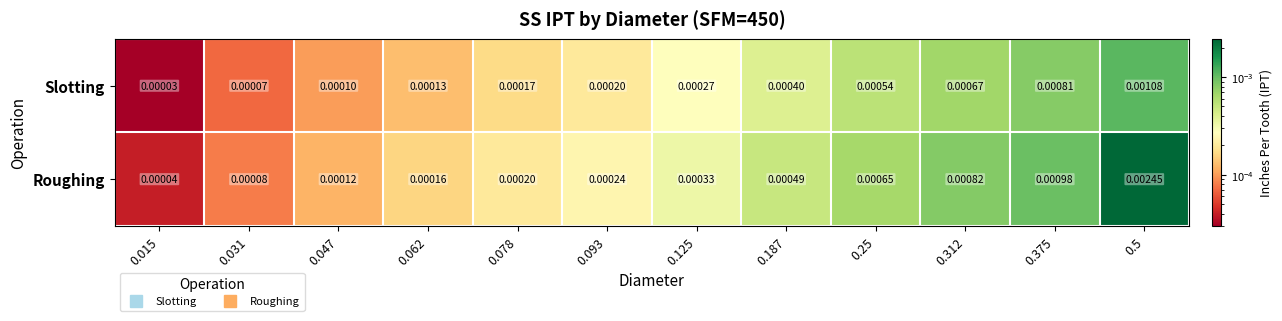

List the series in order of their peak value, lowest first.

Slotting, Roughing